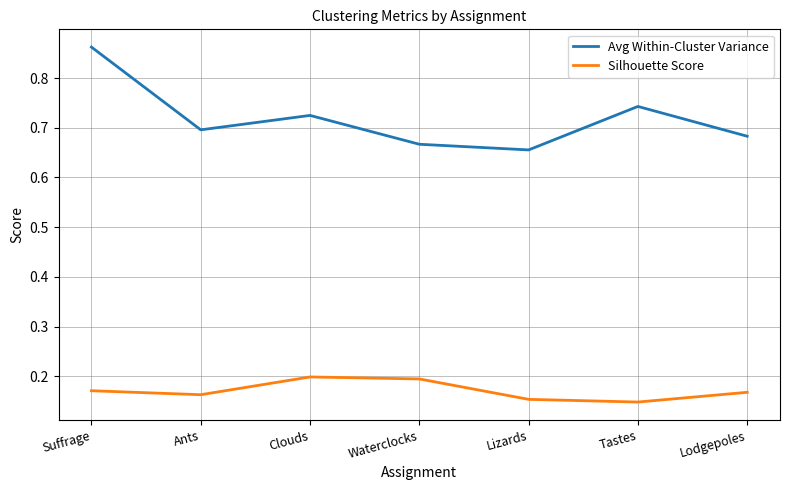

Which label corresponds to the largest value in the chart?

Suffrage